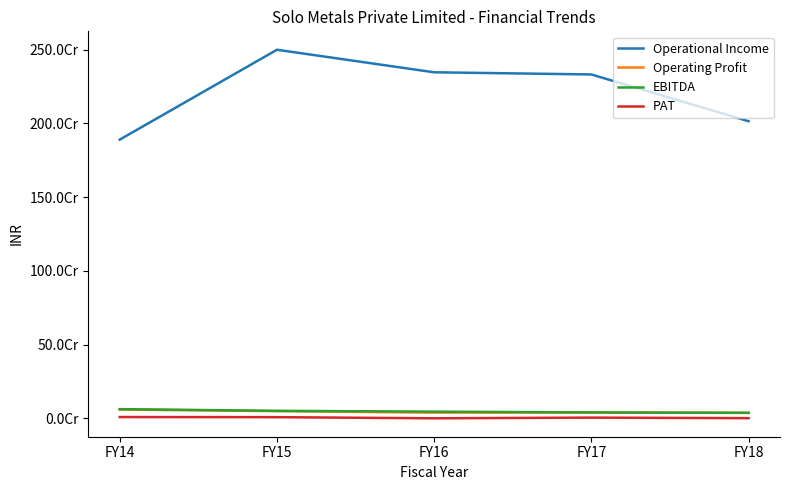

Which series changed the most between FY14 and FY15?

Operational Income